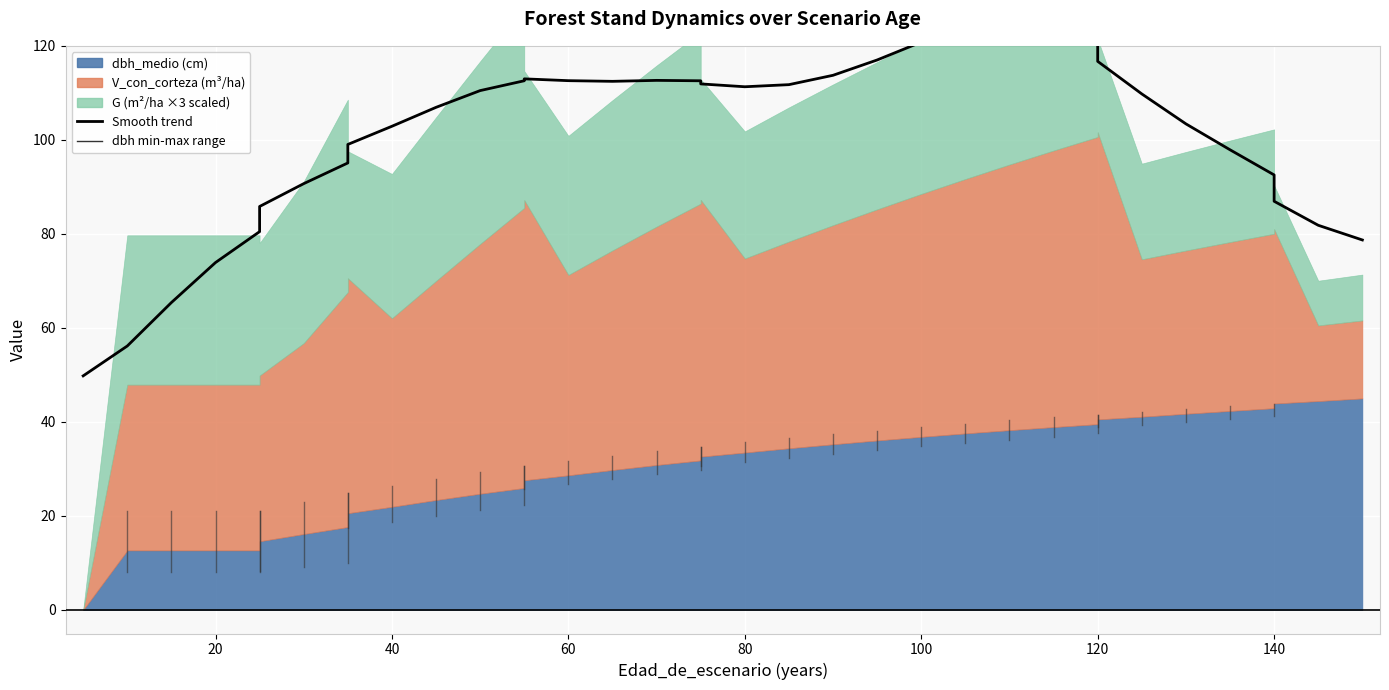

Reading left to right, transcribe all the data shown in this chart.

49.8	56.2	65.4	73.9	80.5	85.8	90.7	95.1	99.0	102.9	106.9	110.5	112.6	113.0	112.6	112.4	112.7	112.6	111.9	111.3	111.7	113.7	117.0	120.8	124.3	126.4	126.1	122.7	116.7	109.8	103.4	97.9	92.5	86.9	81.8	78.7